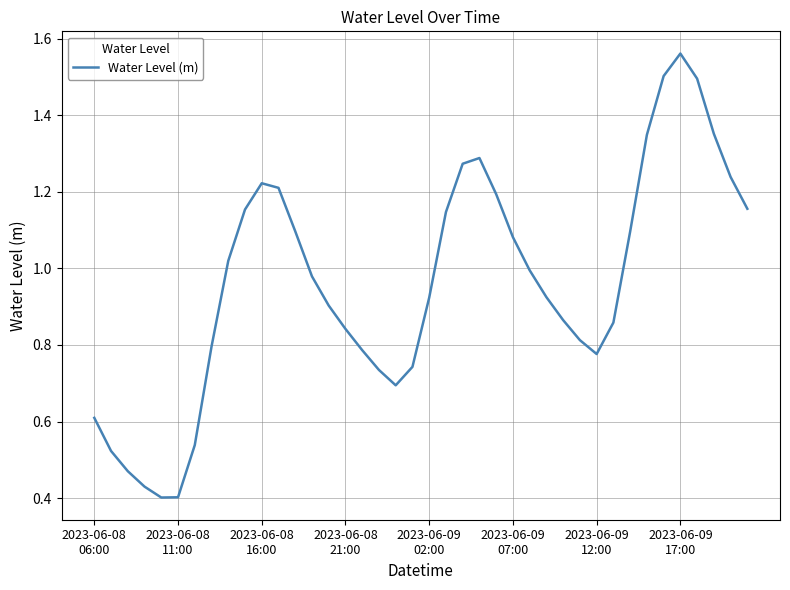

Does the chart have visible grid lines?

Yes